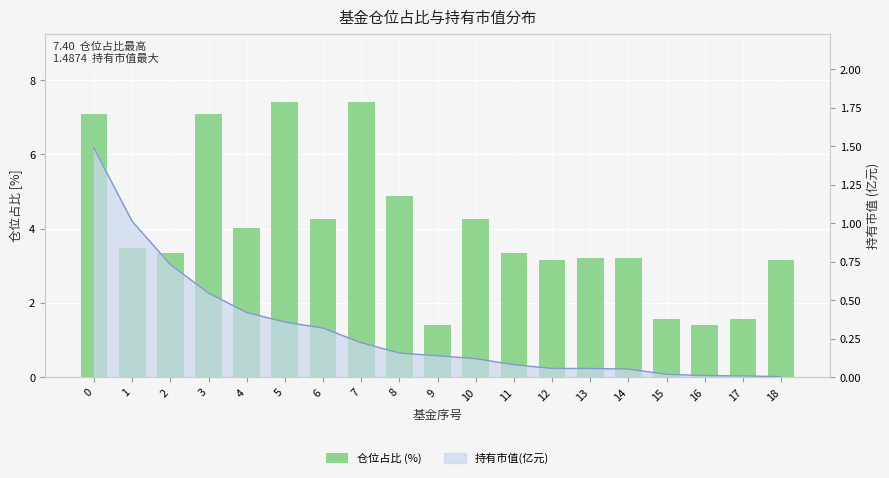

What is the sum of the values at 17 and 15?

3.1